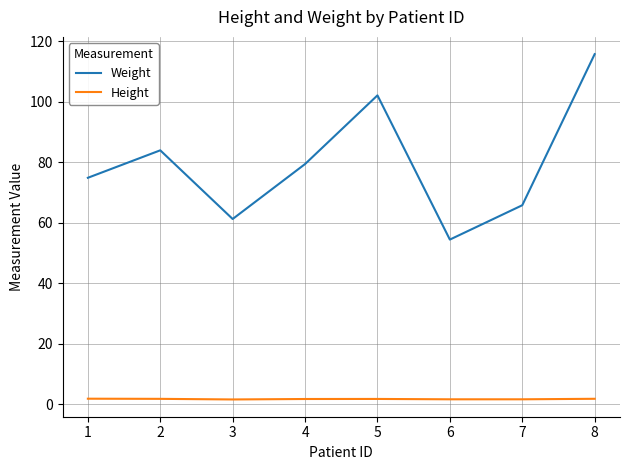

True or false: Weight and Height cross at least once.

False